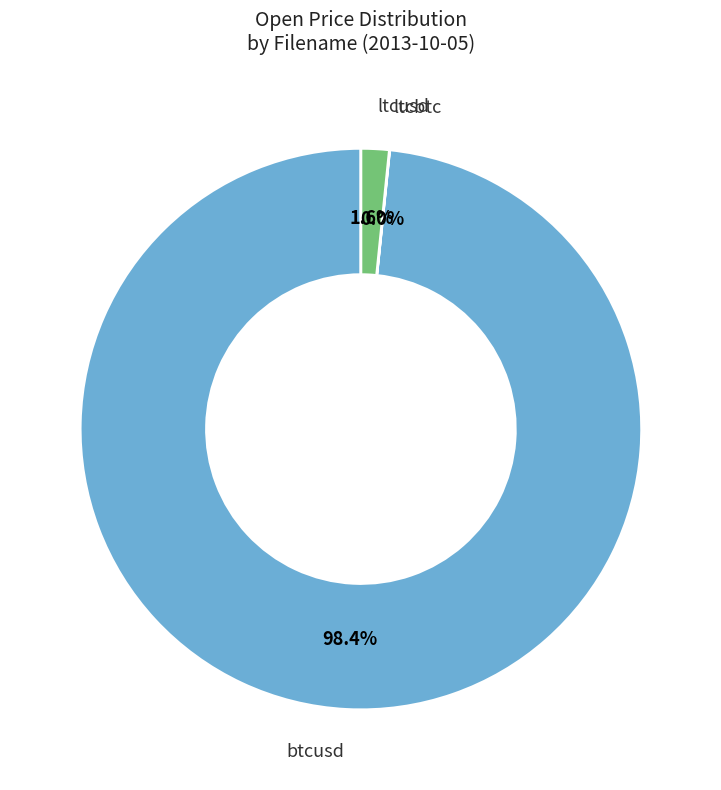

To the nearest percent, what is the difference between the largest and smallest slice percentages?

98%